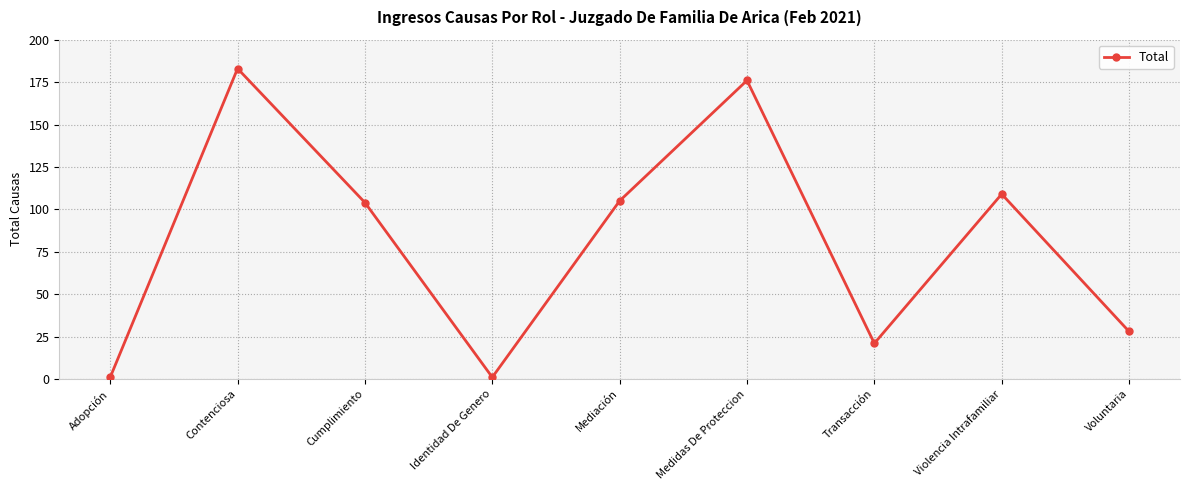

True or false: the data has more than 0 interior local peaks.

True